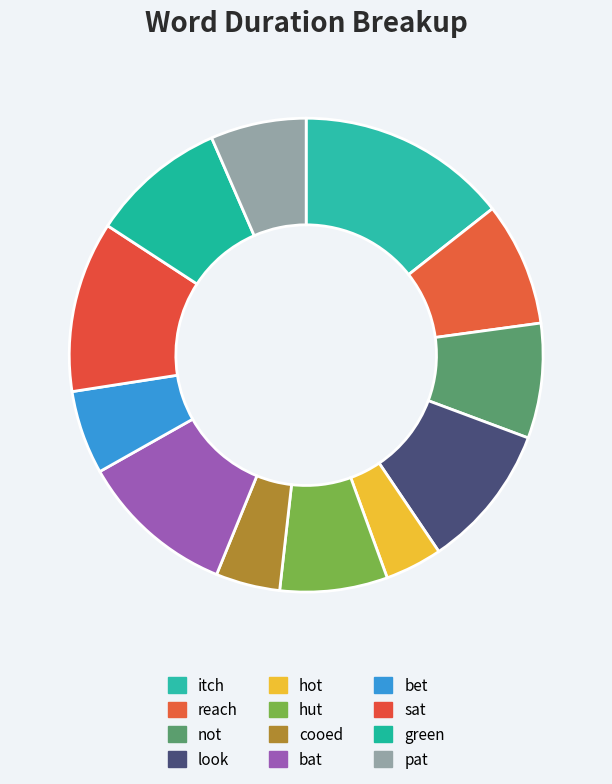

How many segments does this pie chart have?

12